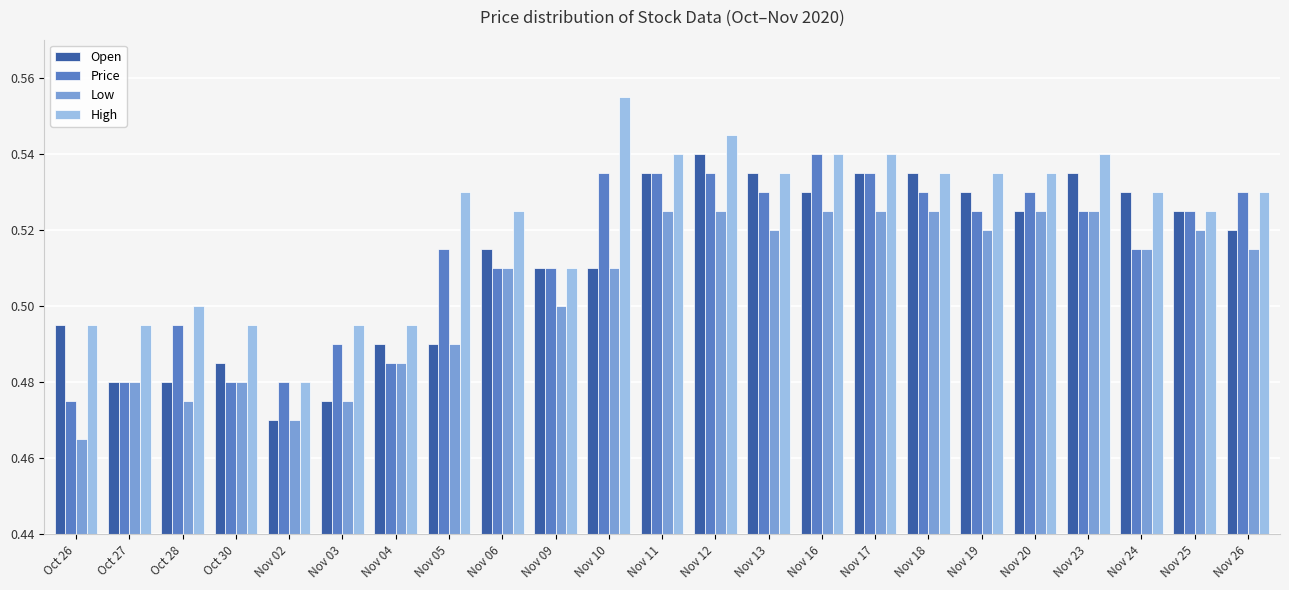

Count the Low values in the range 0 to 1.

23